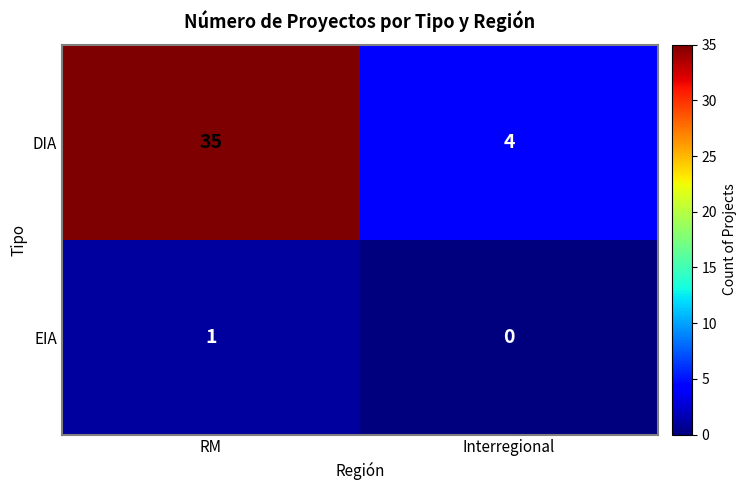

Reading left to right, extract all data points from this chart.

DIA: RM=35	Interregional=4
EIA: RM=1	Interregional=0